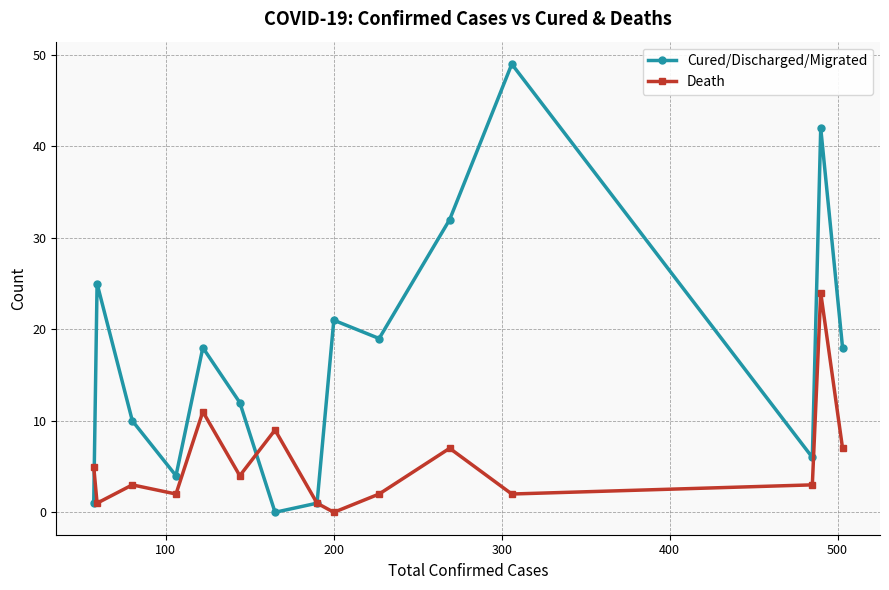

Rank the series by their maximum value, from lowest to highest.

Death, Cured/Discharged/Migrated